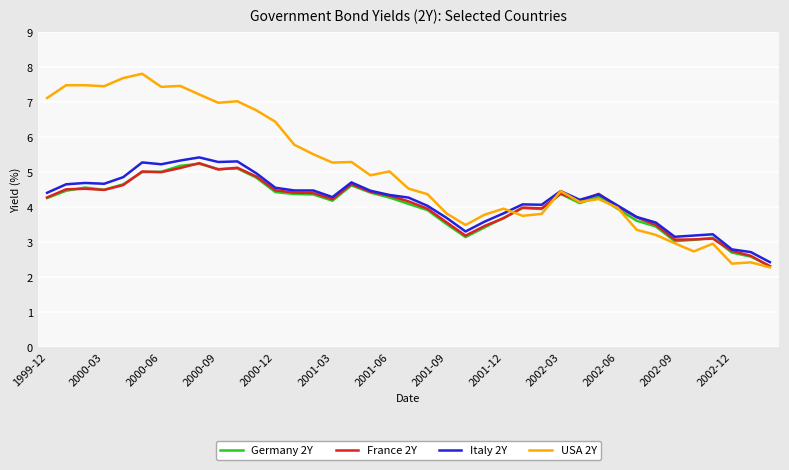

What is the highest value of the Italy 2Y series?

5.4